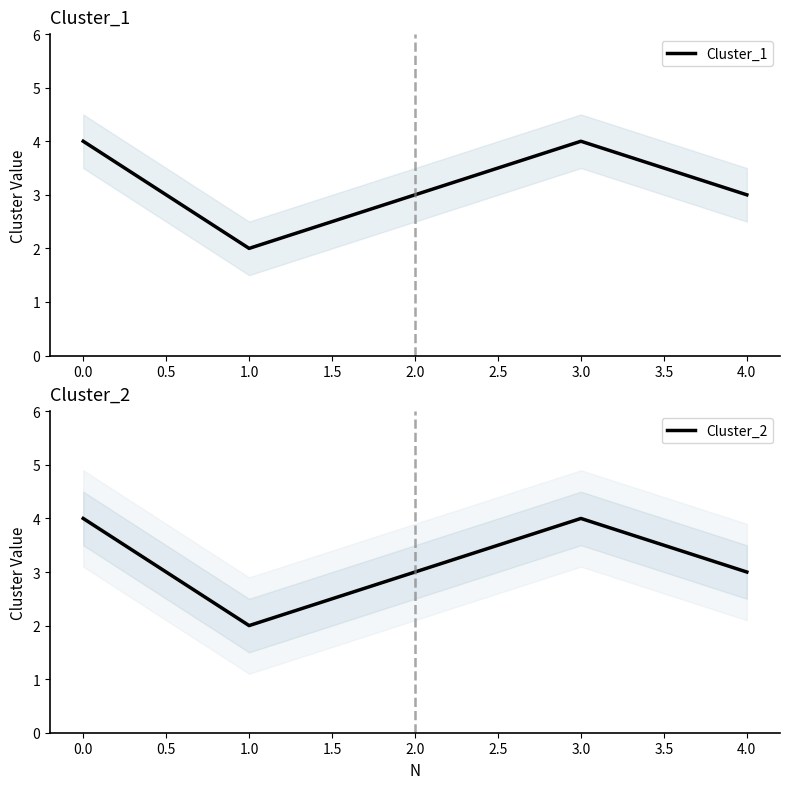

Is it true that Cluster_1 equals 3 at 4.0?

True